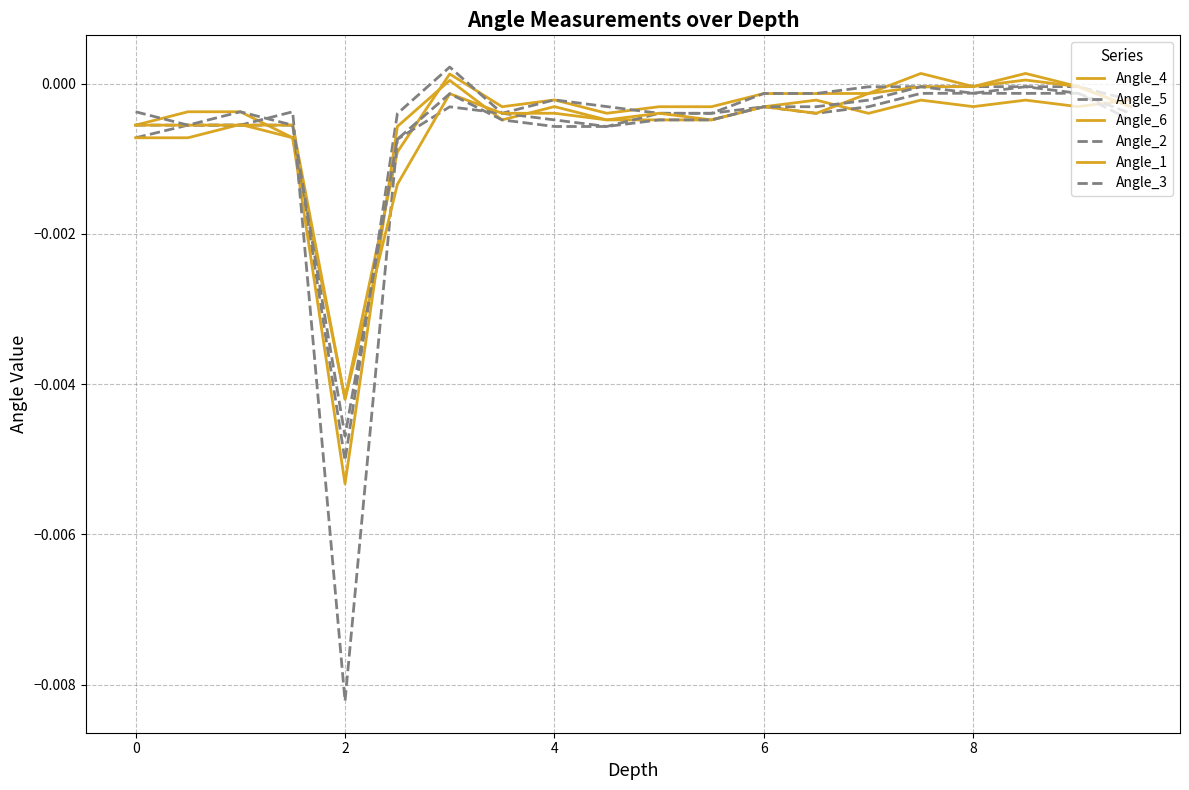

How many lines are shown in the chart?

6